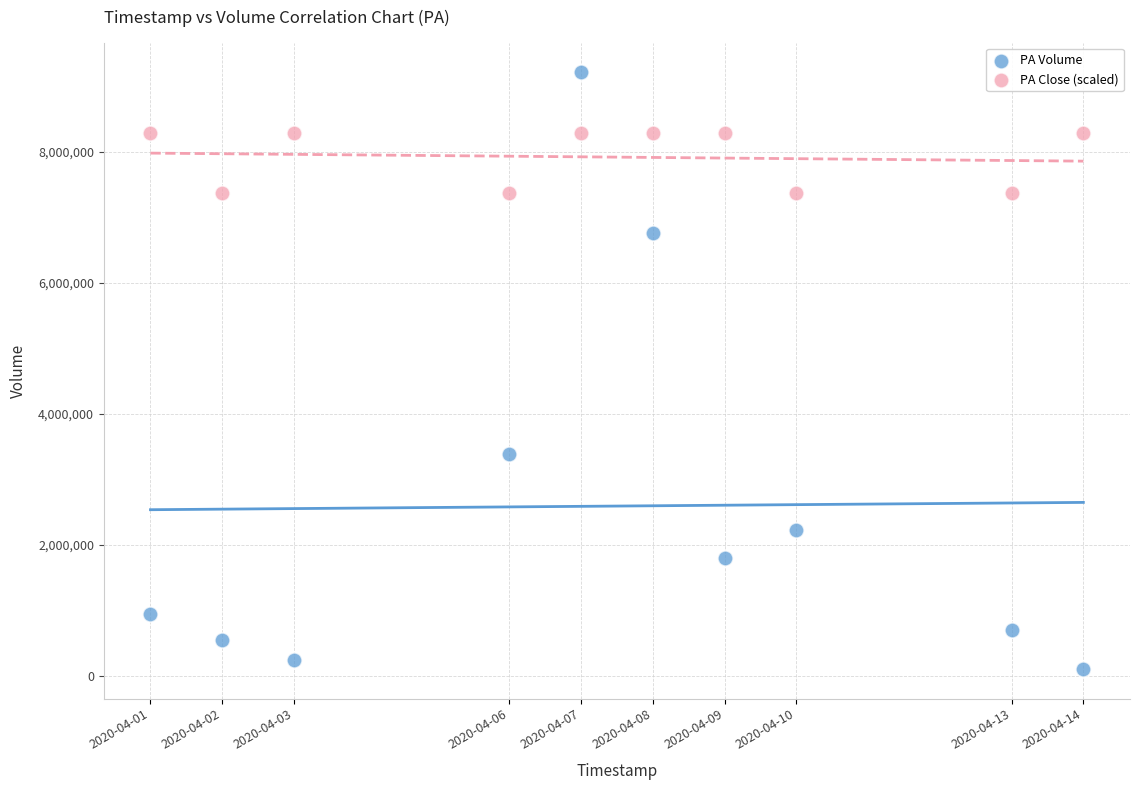

Which series contains the highest Y value?

PA Volume